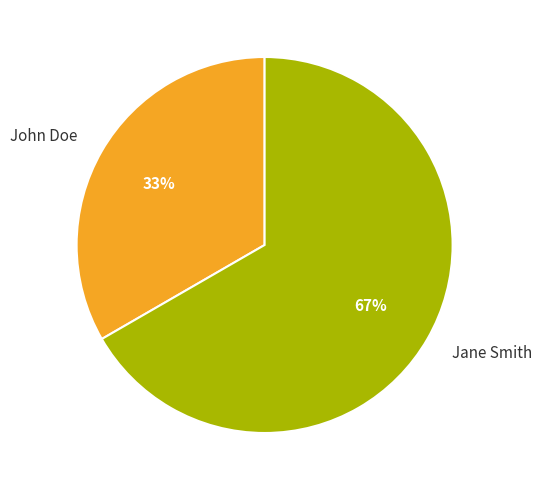

To the nearest percent, what portion does Jane Smith represent?

67%